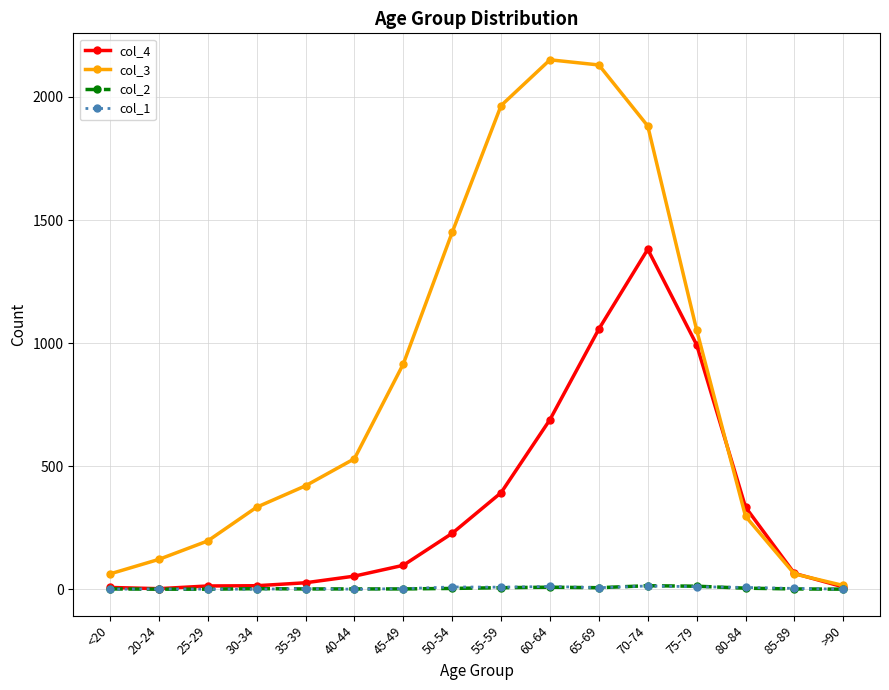

Which series has the widest spread of values?

col_3